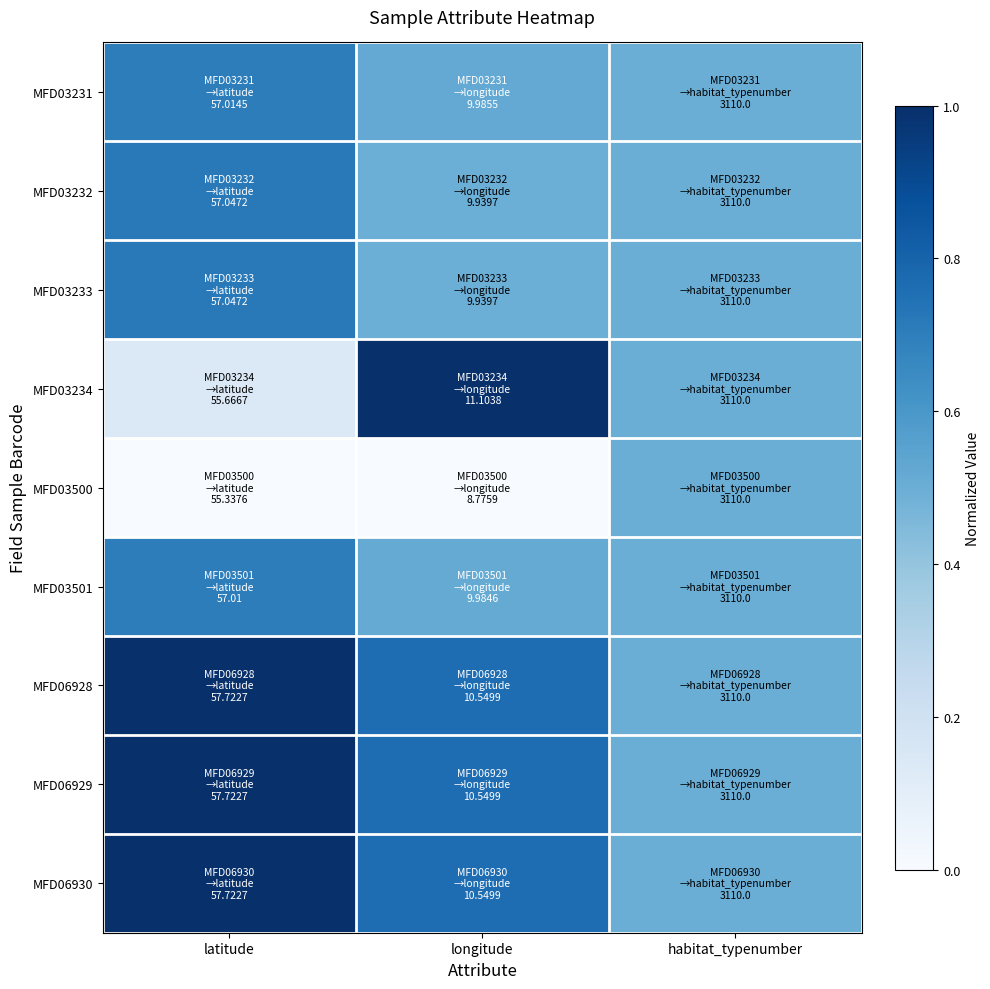

Which label corresponds to the smallest value in the chart?

latitude